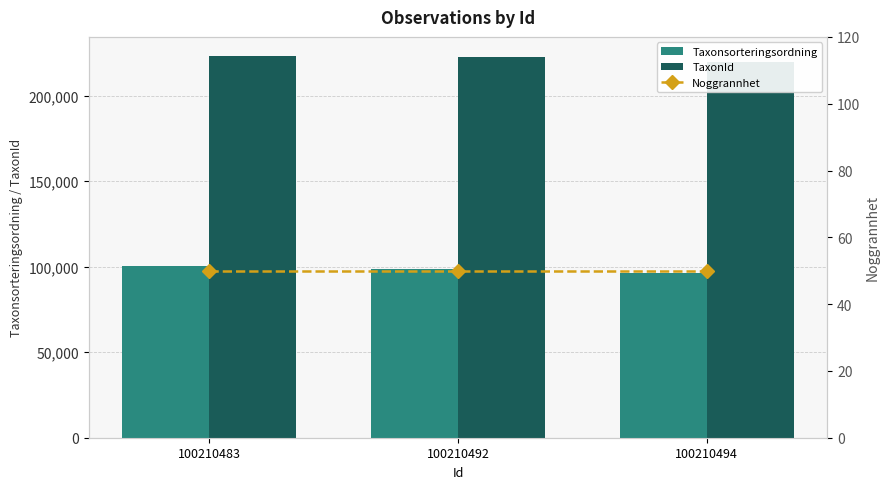

At which category is the sum across all series the highest?

100210483